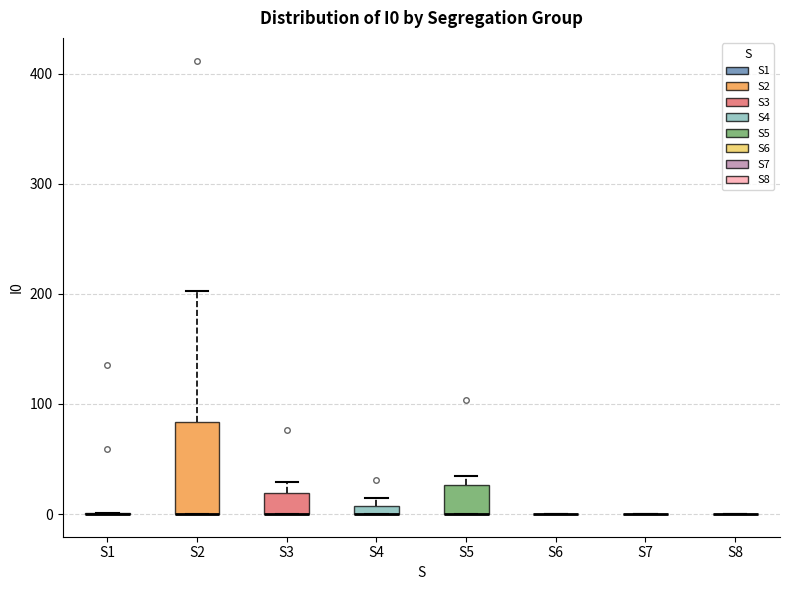

Which box is the tallest, from its lower edge to its upper edge?

S2